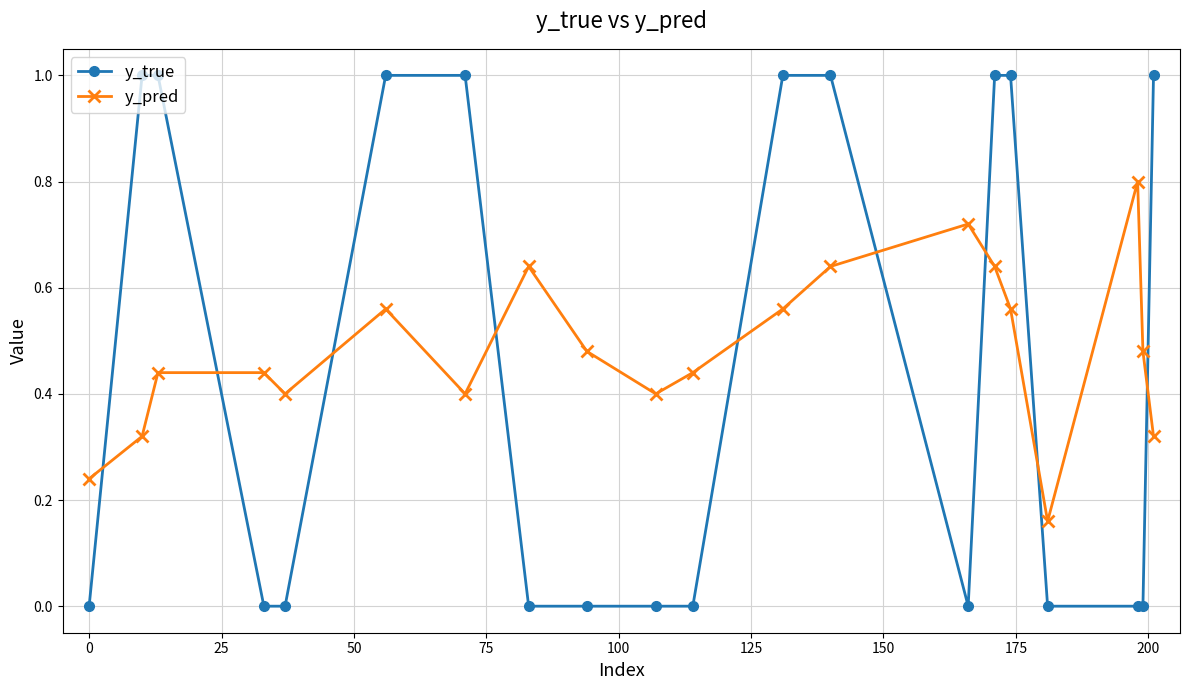

What is the maximum value for y_true?

1.0